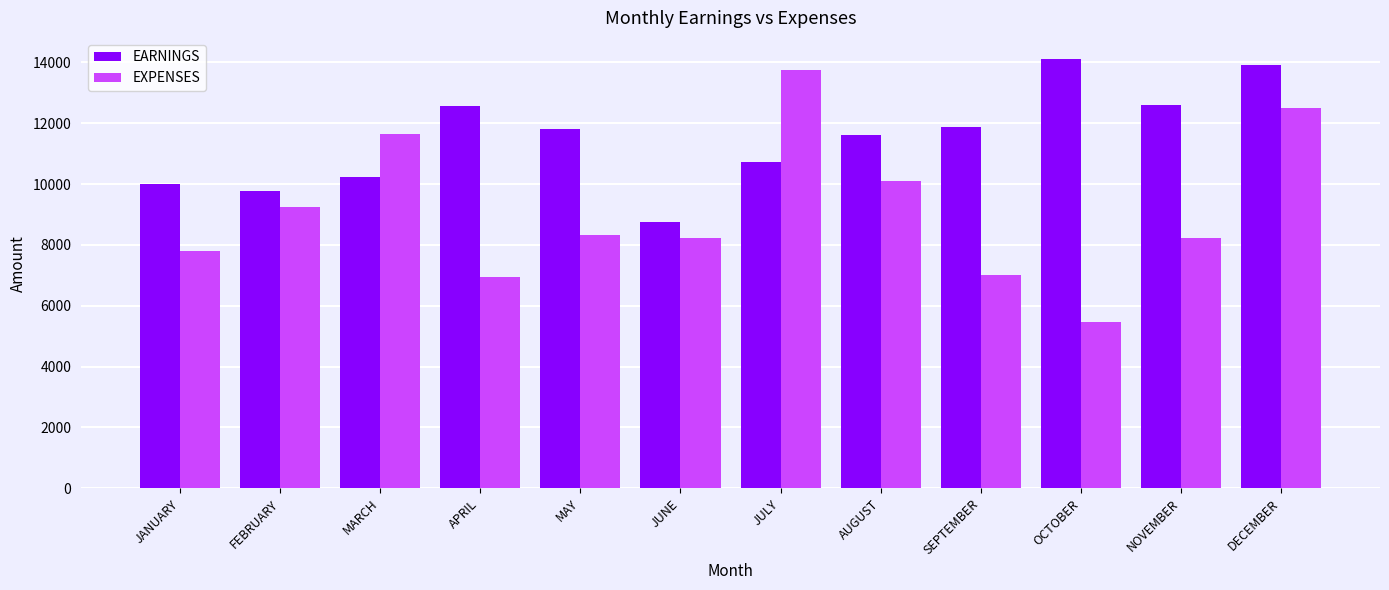

What is the difference between the highest and lowest values at SEPTEMBER?

4880